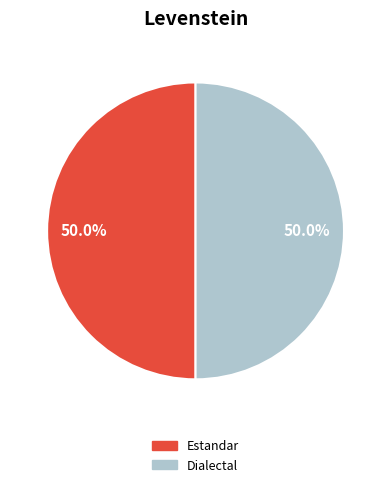

How many segments does this pie chart have?

2